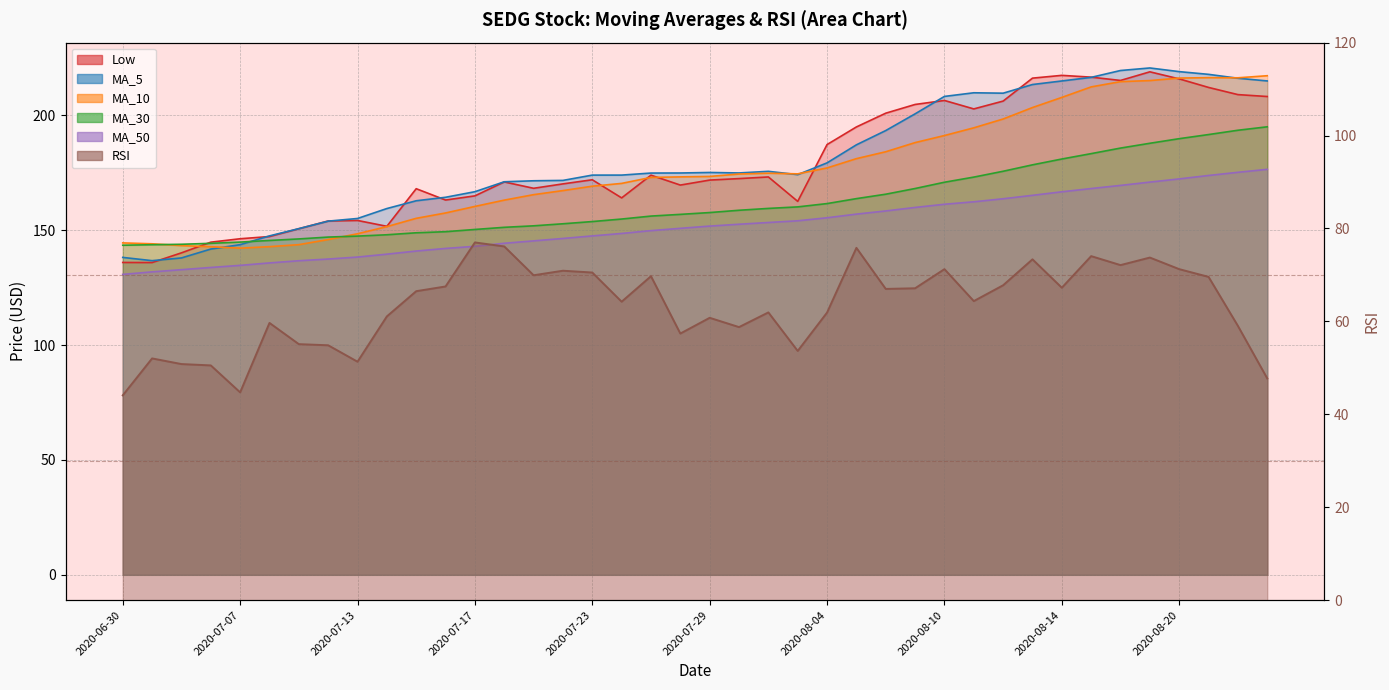

What are all the series names shown in the legend?

Low, MA_5, MA_10, MA_30, MA_50, RSI